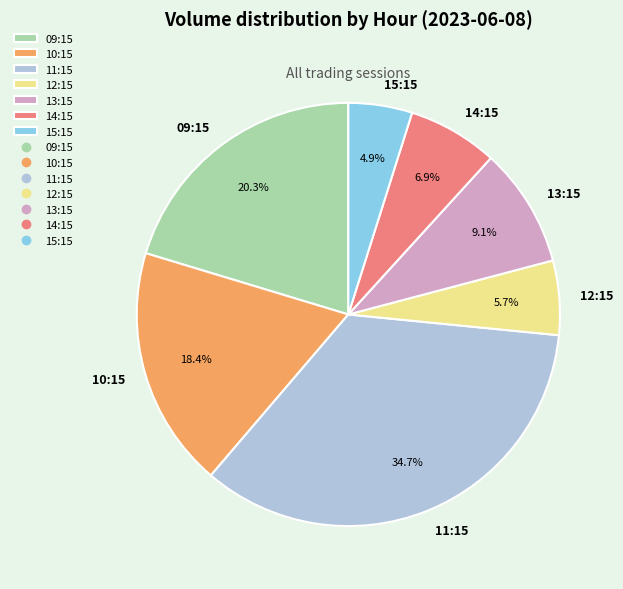

Which slice is the largest?

11:15